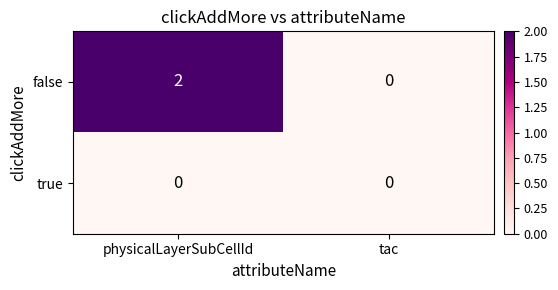

Is it true that true equals 0 at physicalLayerSubCellId?

True